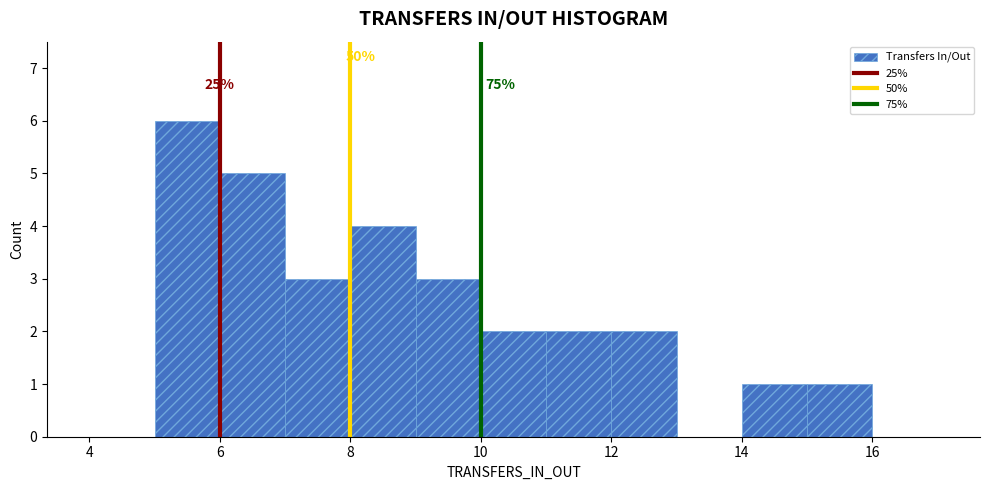

Which range on the x-axis has the tallest bar?

5 to 6